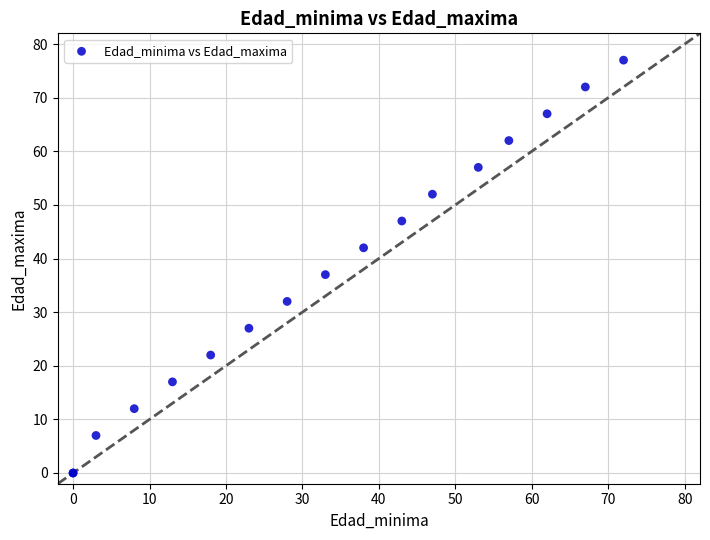

What Y value in the scatter plot is closest to 38?

37